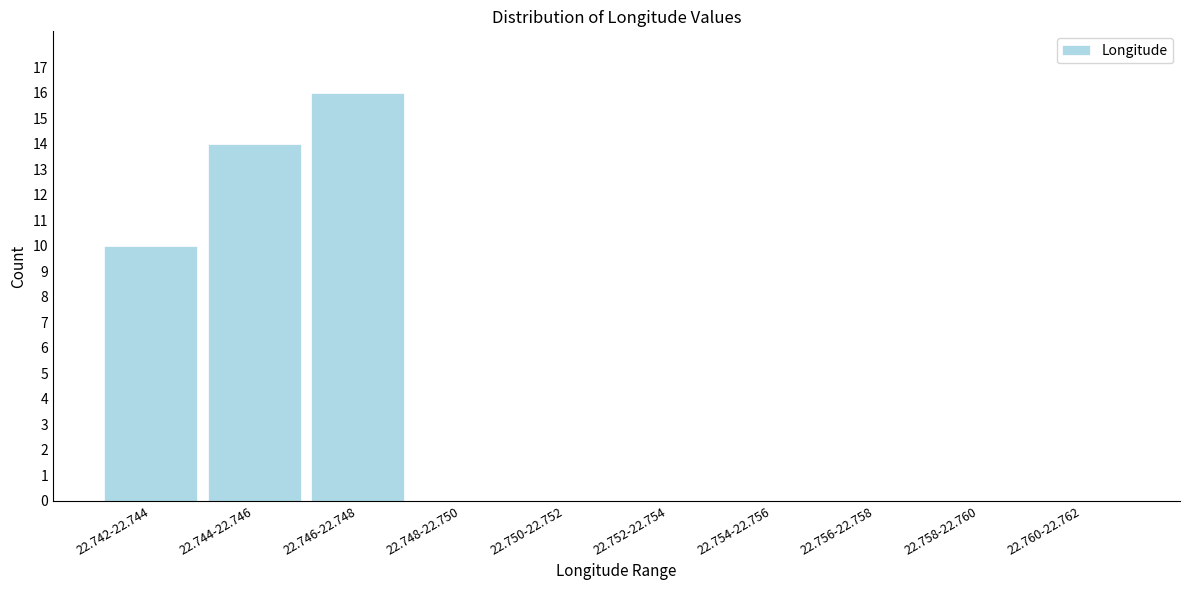

Reading right to left, extract all data points from this chart.

22.760-22.762=0	22.758-22.760=0	22.756-22.758=0	22.754-22.756=0	22.752-22.754=0	22.750-22.752=0	22.748-22.750=0	22.746-22.748=16	22.744-22.746=14	22.742-22.744=10